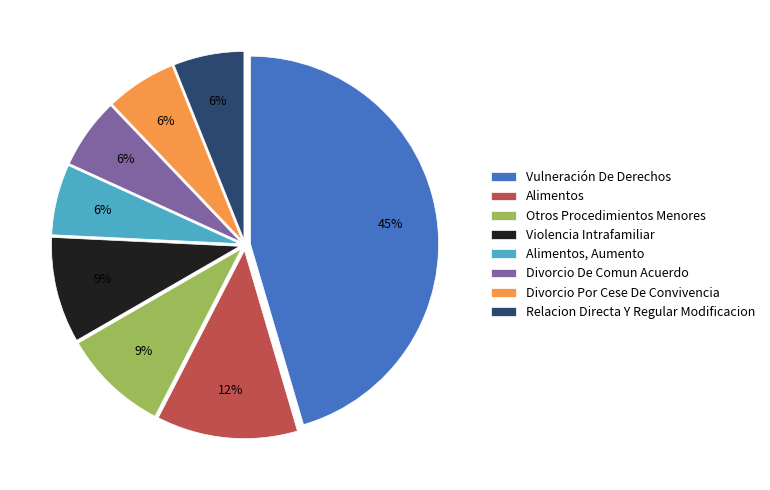

Count the number of slices in the pie.

8